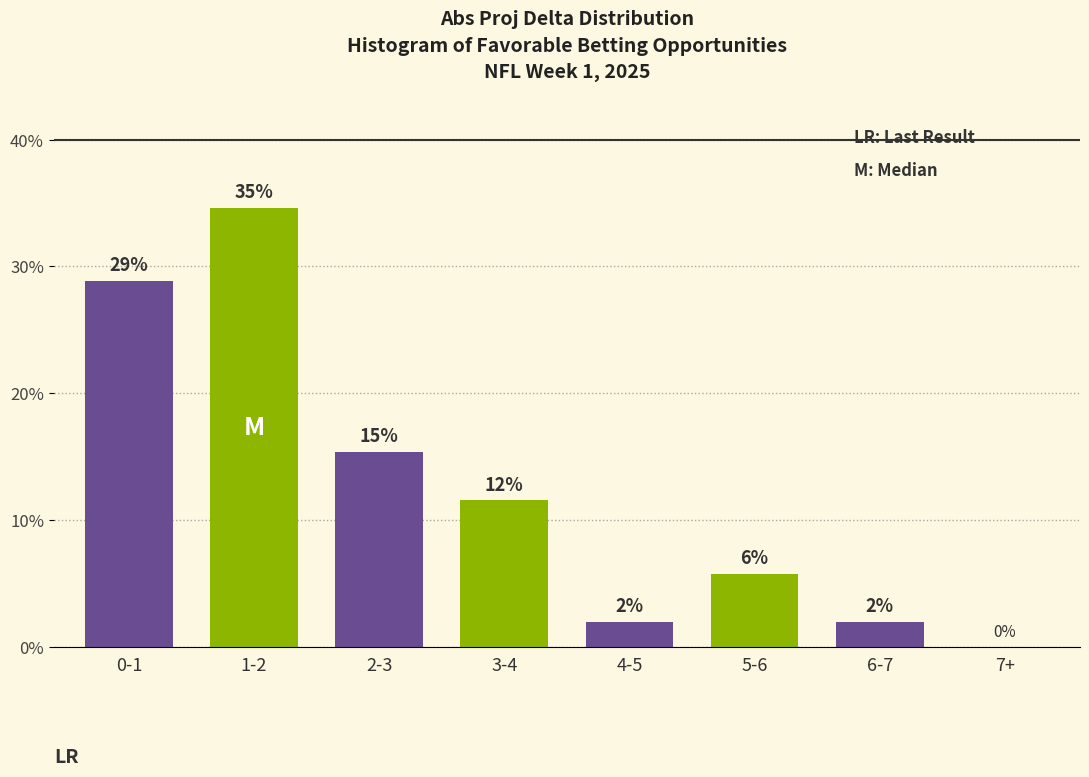

Are the bars horizontal?

No